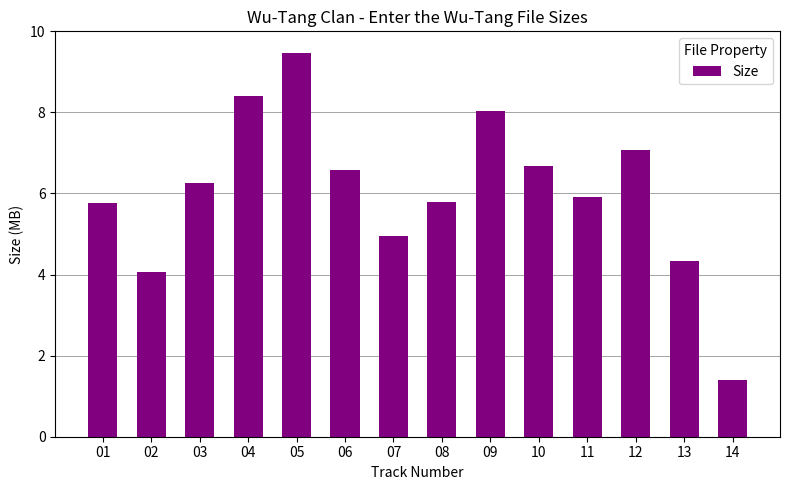

Reading right to left, list all the values displayed in this chart.

14=1.4	13=4.3	12=7.1	11=5.9	10=6.7	09=8.0	08=5.8	07=5.0	06=6.6	05=9.5	04=8.4	03=6.3	02=4.1	01=5.8